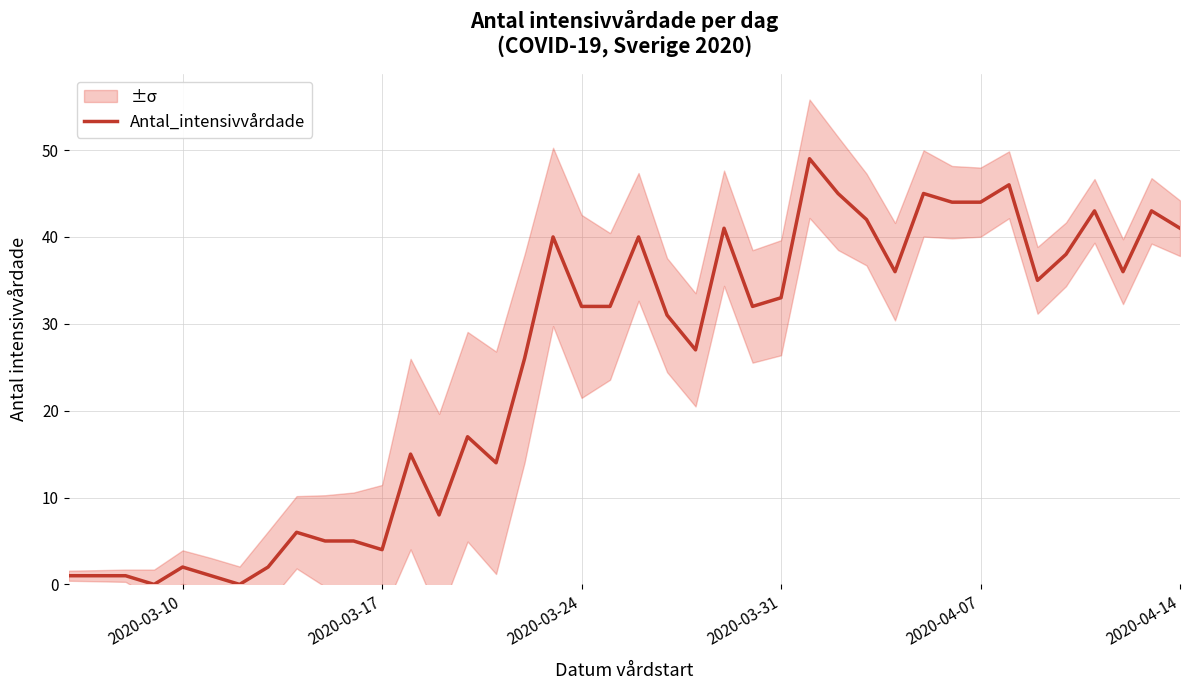

Is it true that Antal_intensivvårdade equals 33 at 2020-03-31?

True